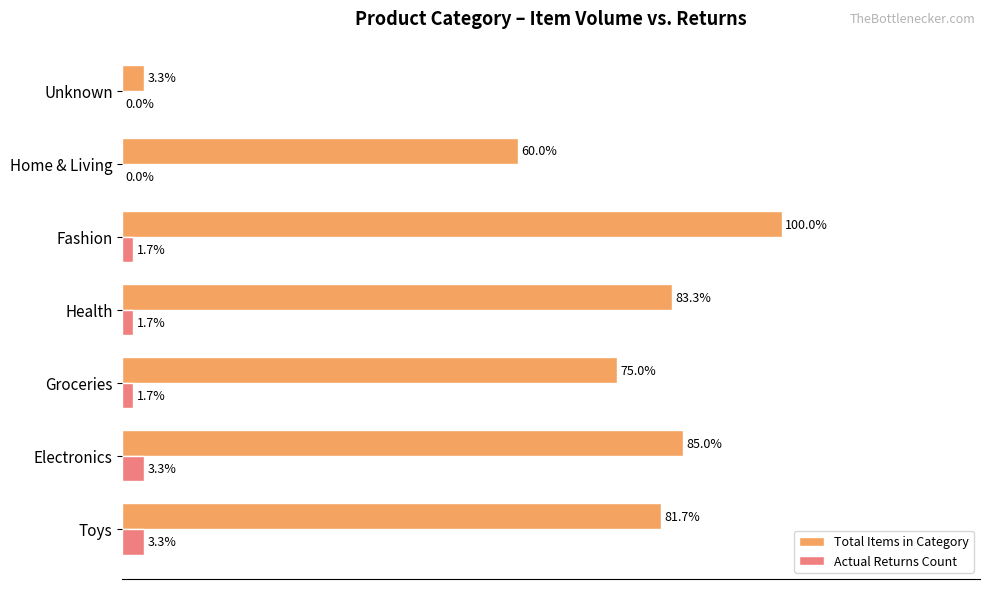

Which series has the largest total across all categories?

Total Items in Category